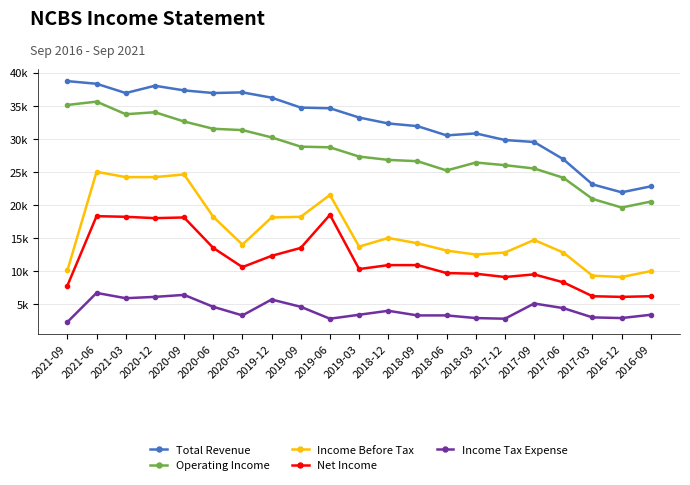

The value of Net Income at 2019-09 is 22297. True or false?

False